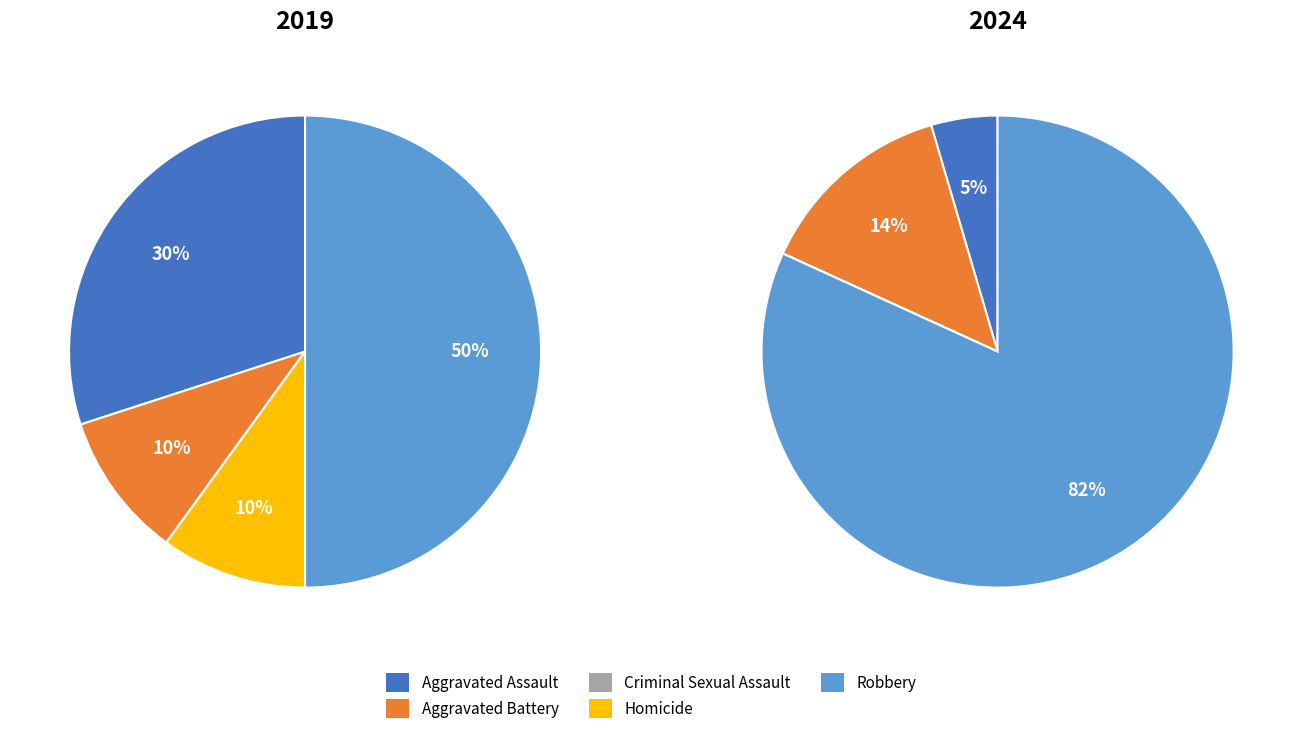

Is it true that Aggravated Assault is 1% of the pie?

False